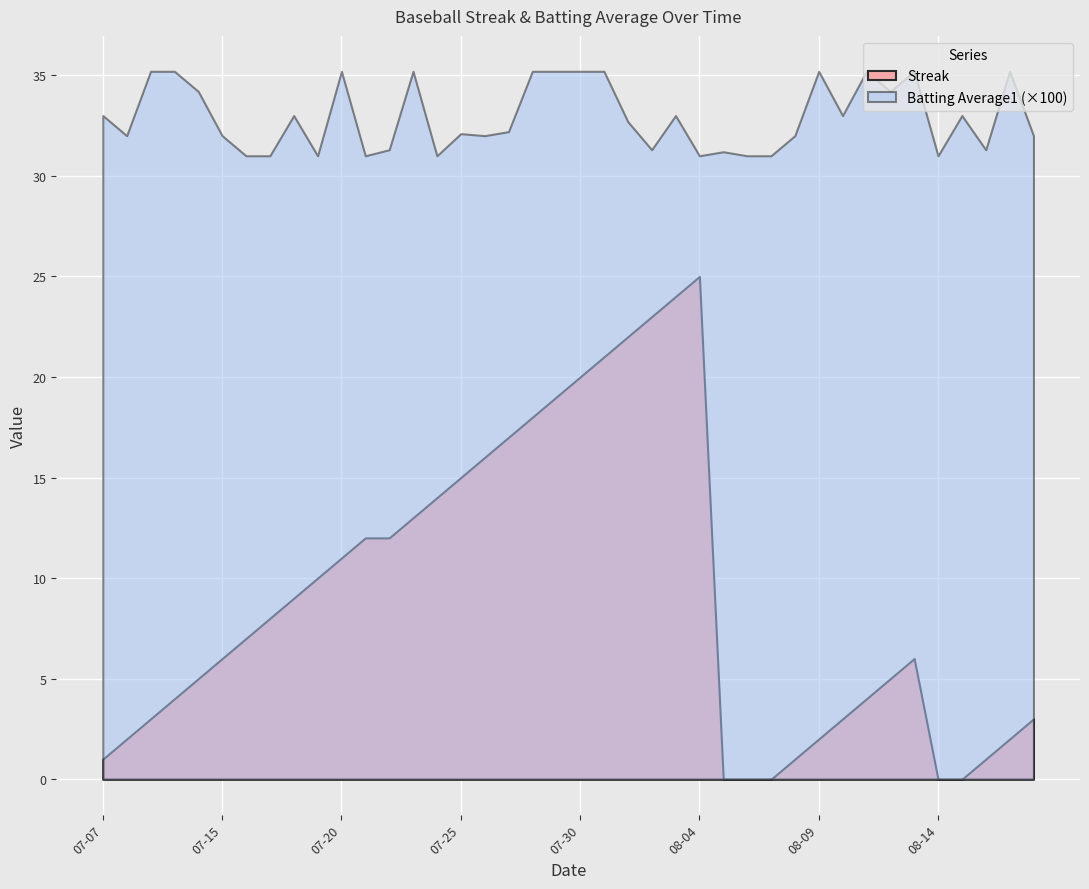

At how many categories does at least one series exceed 0?

40